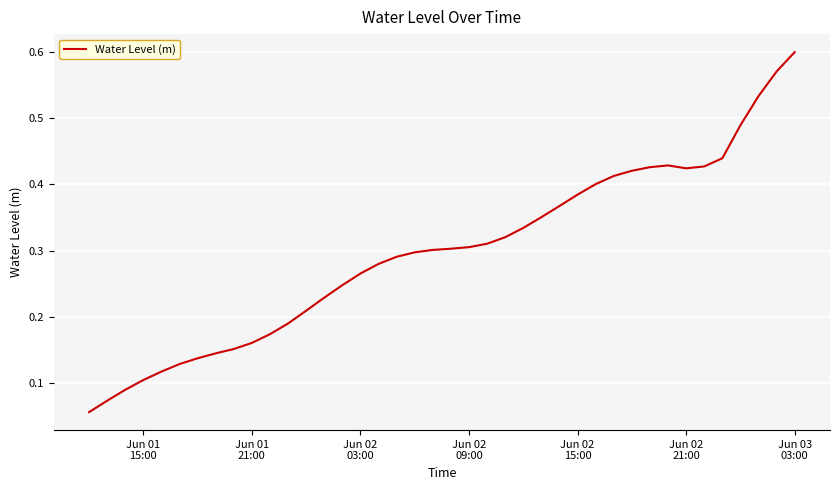

Does the chart display data point markers on the line(s)?

No